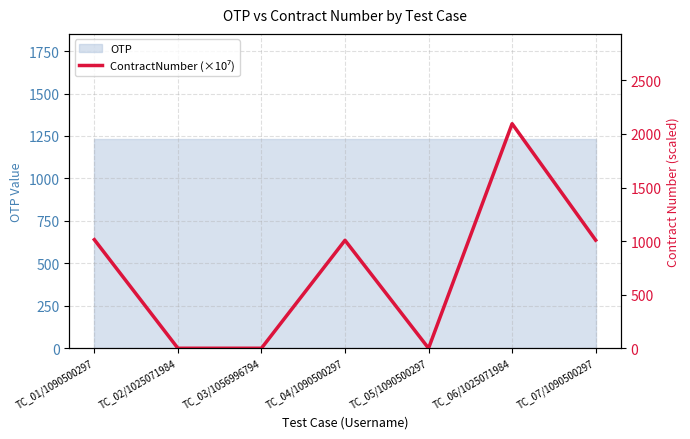

List the labels in order of value, smallest first.

TC_02/1025071984, TC_03/1056996794, TC_05/1090500297, TC_04/1090500297, TC_07/1090500297, TC_01/1090500297, TC_06/1025071984